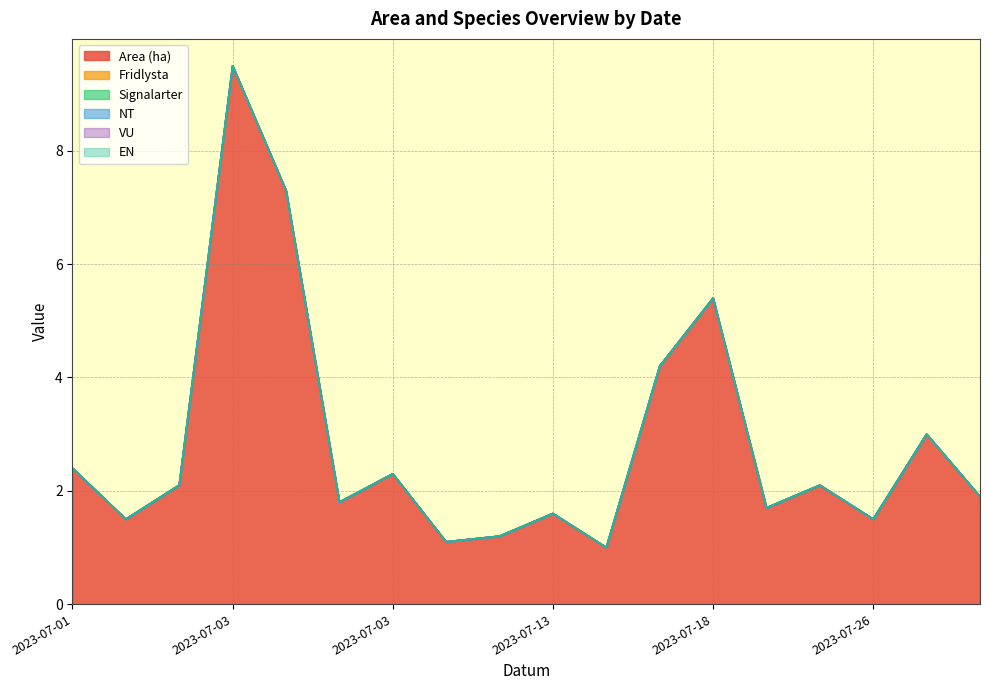

Which category has the lowest value in the NT series?

2023-07-01